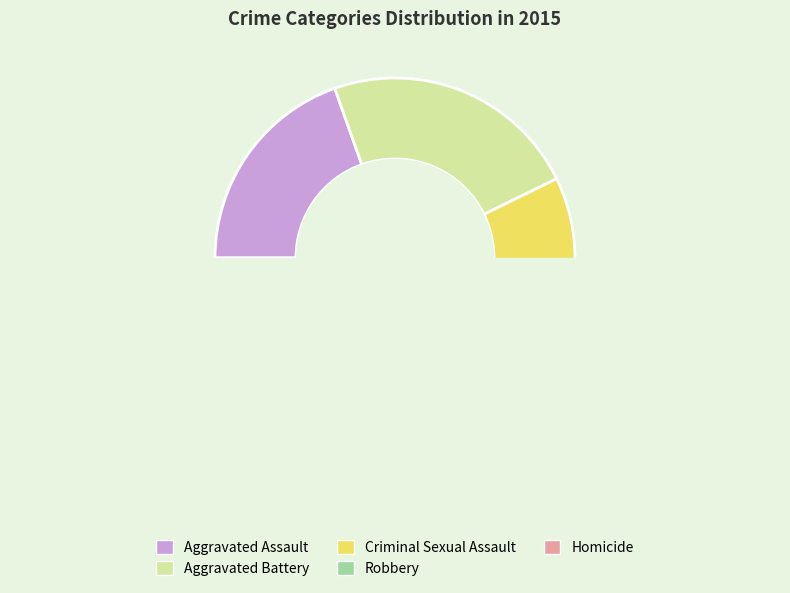

Does Robbery account for over 50% of the chart?

No